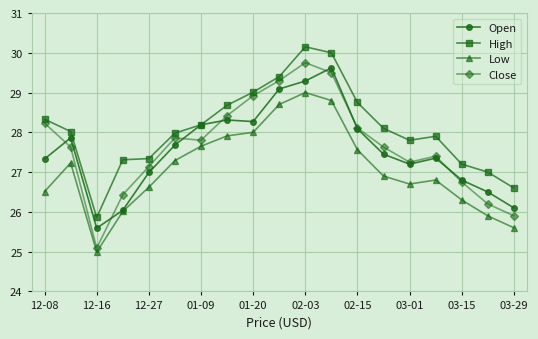

What is the lowest value of the Open series?

25.6